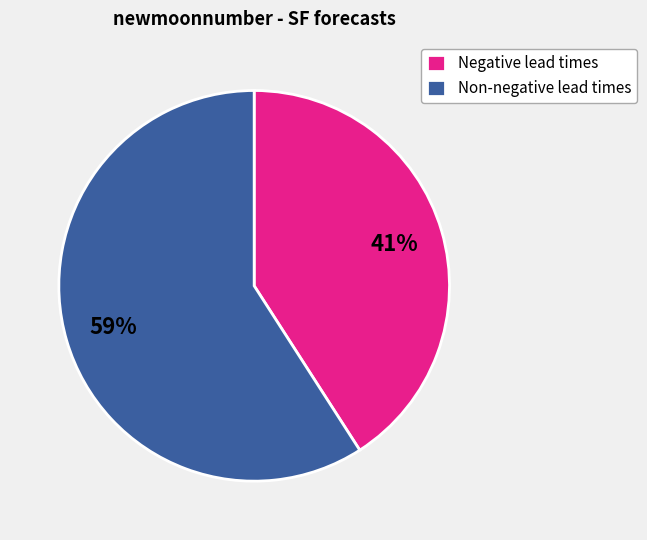

Which category has the smallest portion of the pie?

Negative lead times